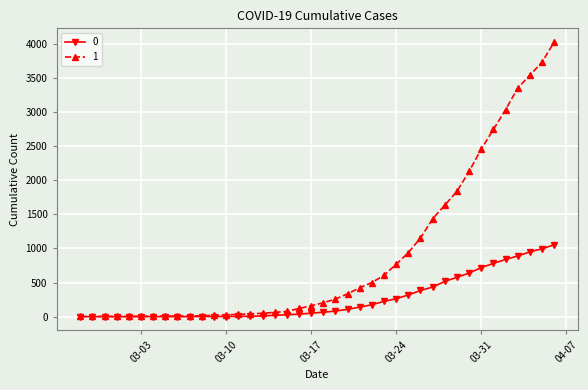

Rank the series by their average value, from lowest to highest.

0, 1